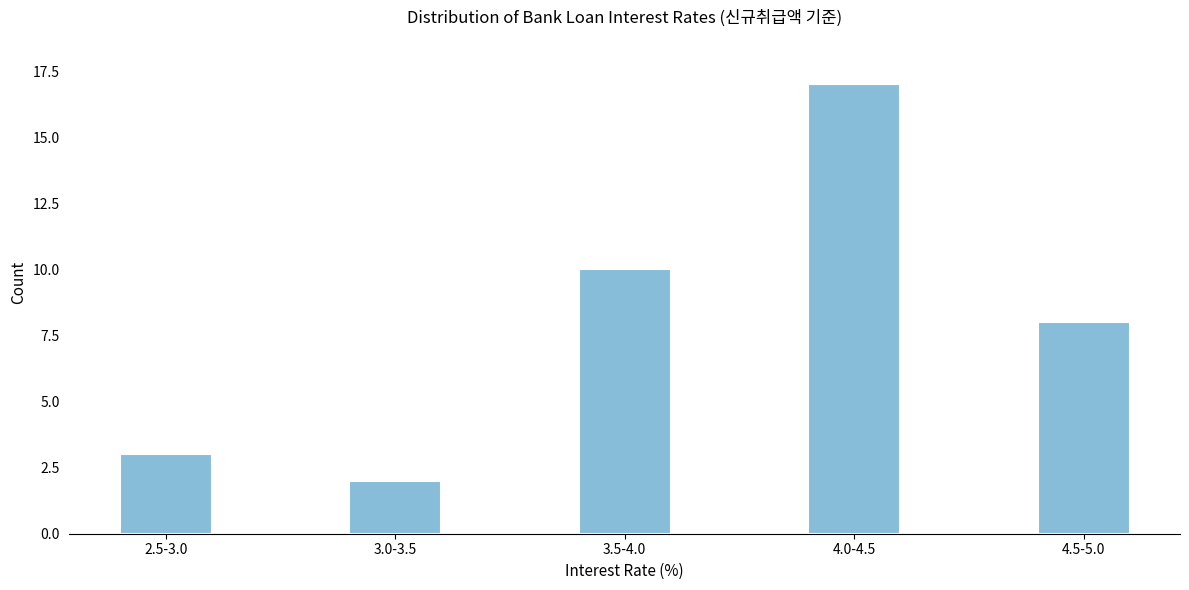

Reading right to left, transcribe all the data shown in this chart.

4.5-5.0=8	4.0-4.5=17	3.5-4.0=10	3.0-3.5=2	2.5-3.0=3